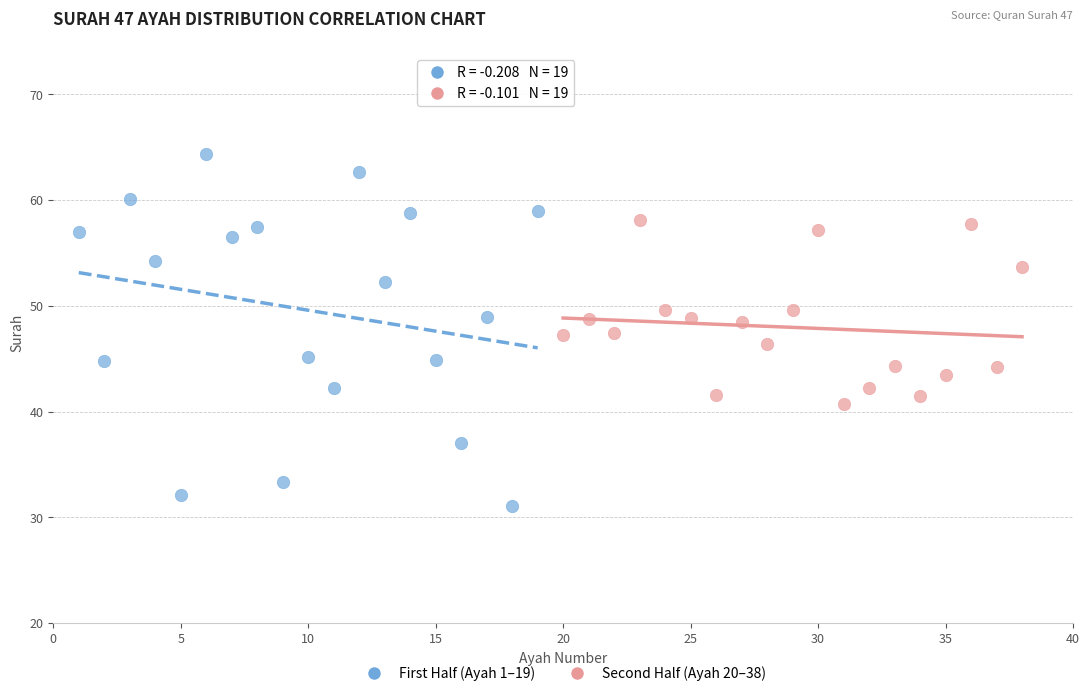

Which series reaches the minimum Y coordinate?

First Half (Ayah 1–19)